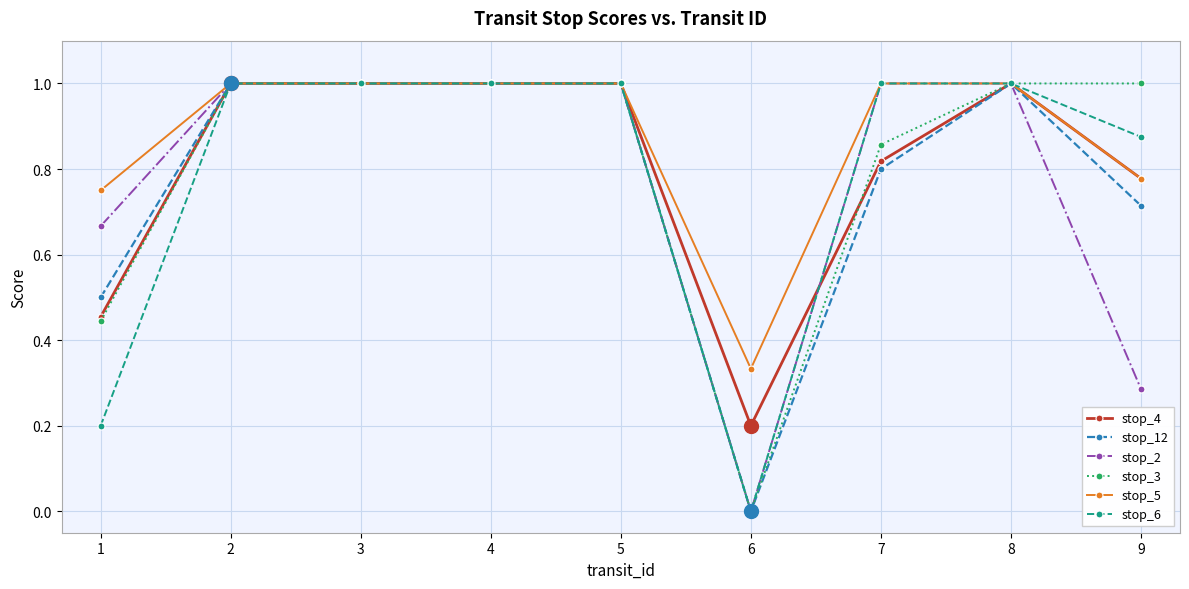

Does the chart have visible grid lines?

Yes